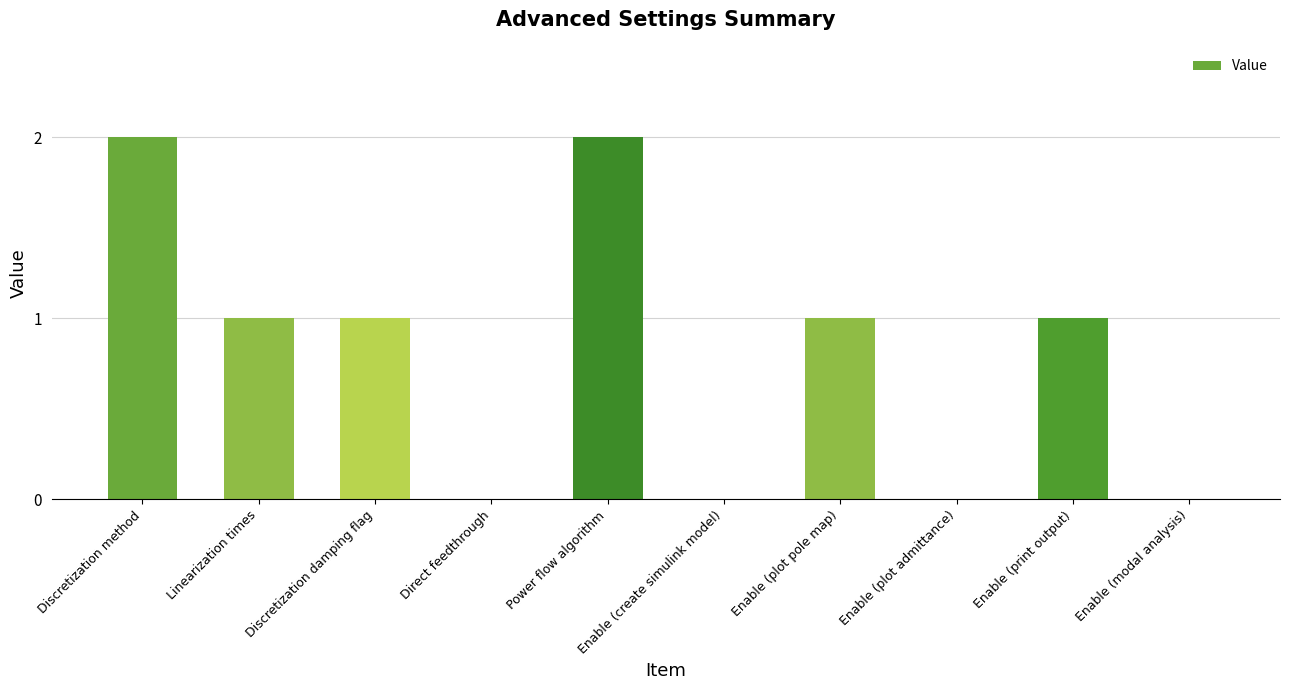

What is the sum of all values?

8